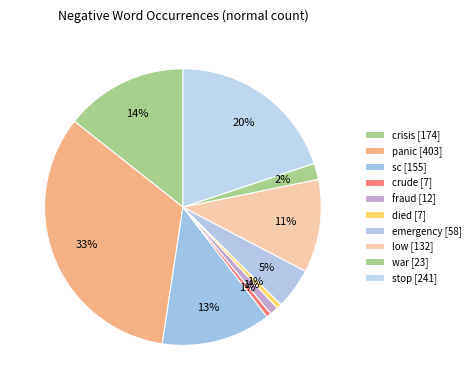

Count the number of slices in the pie.

10